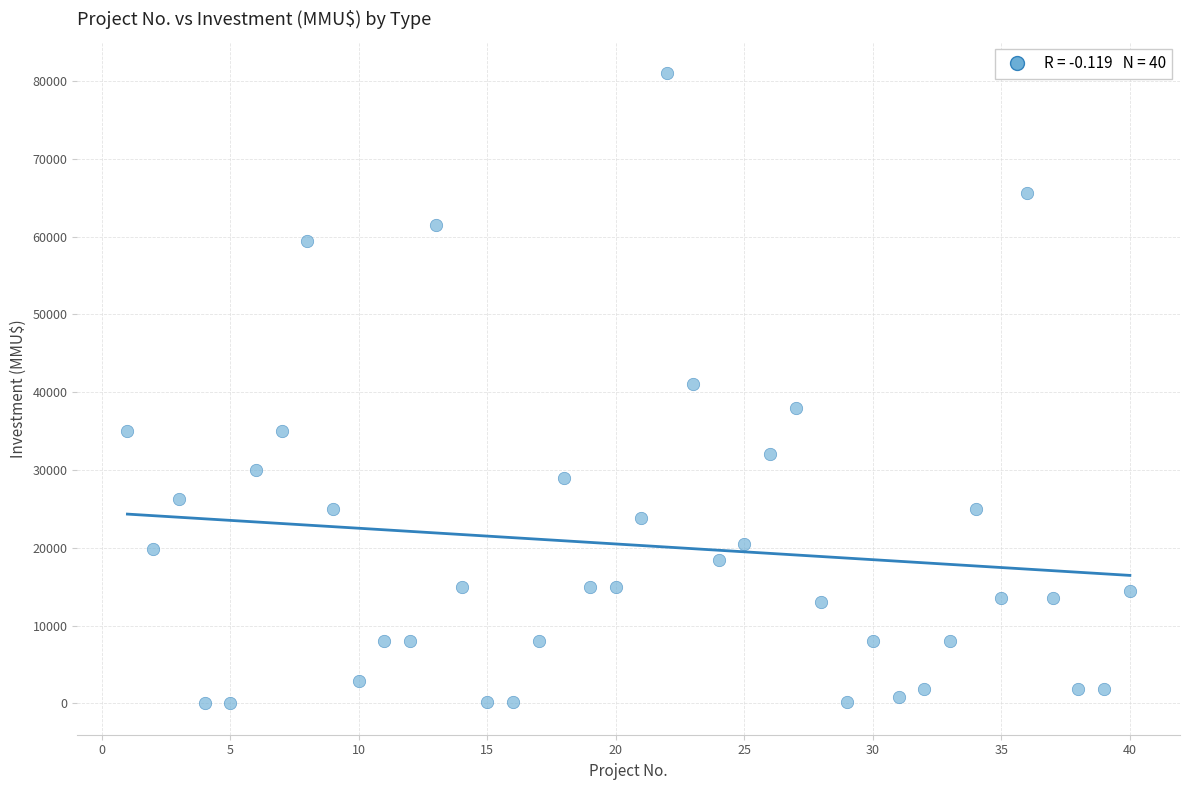

What is the range of X values (max minus min)?

39